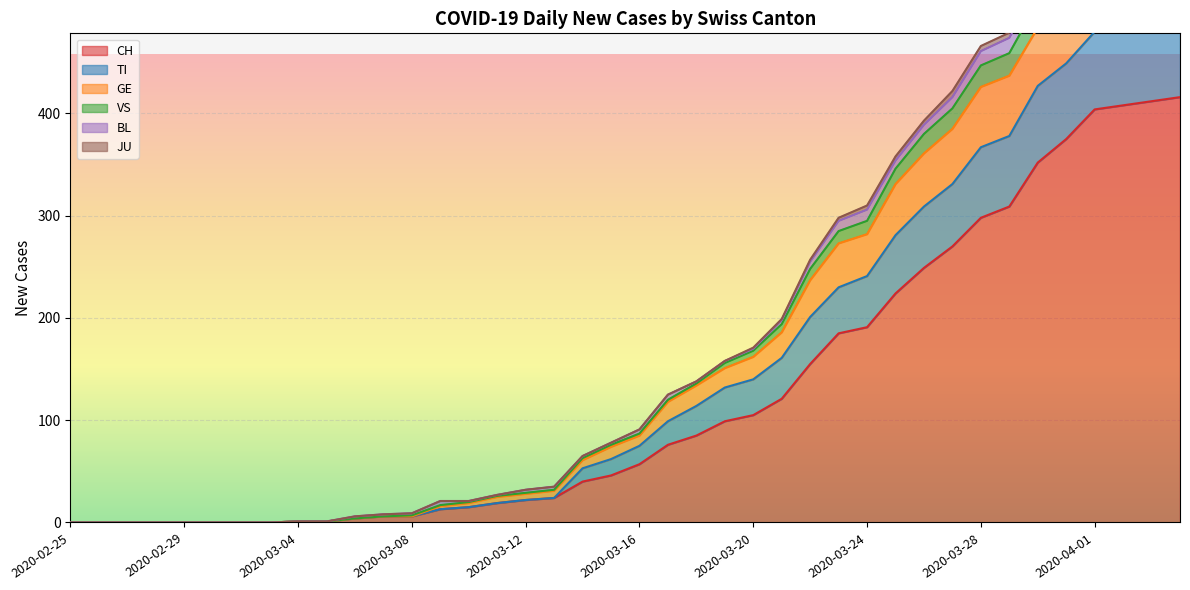

What is the highest value of the CH series?

416